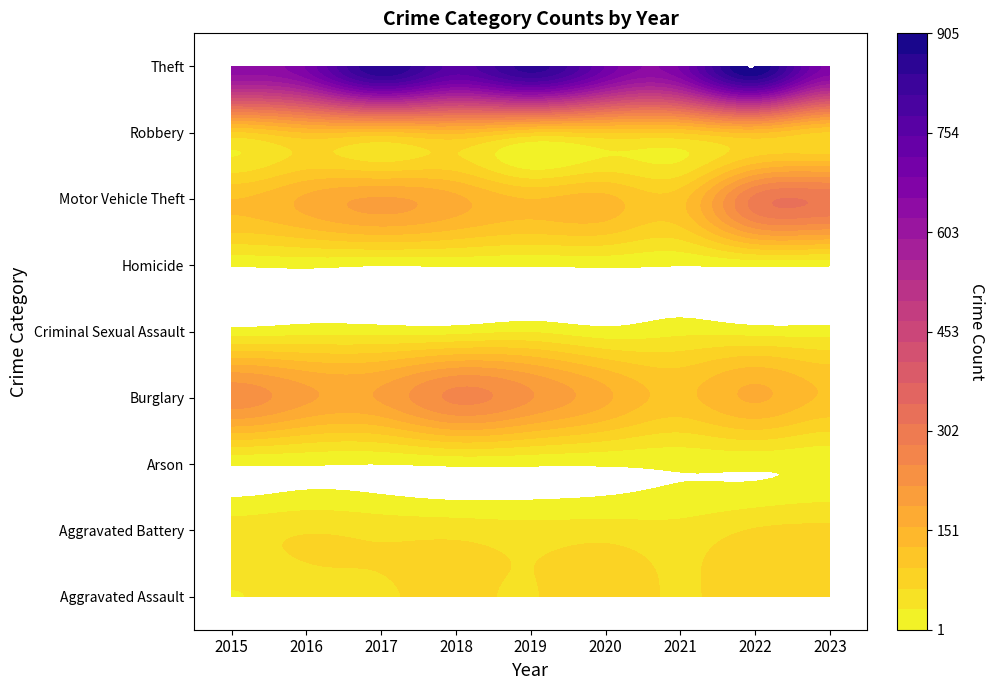

What is the lowest value of the Criminal Sexual Assault series?

12